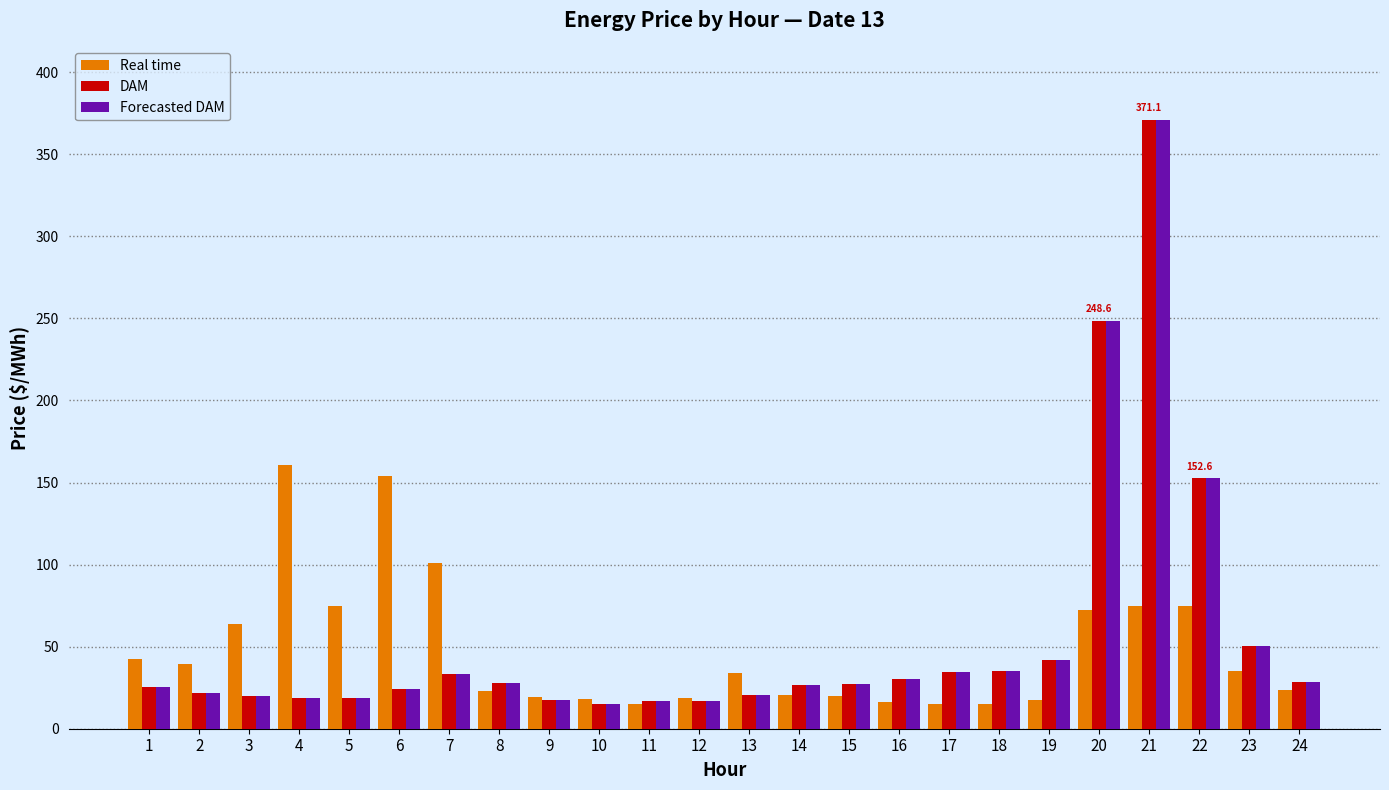

The value of Forecasted DAM at 9 is 17.3. True or false?

True